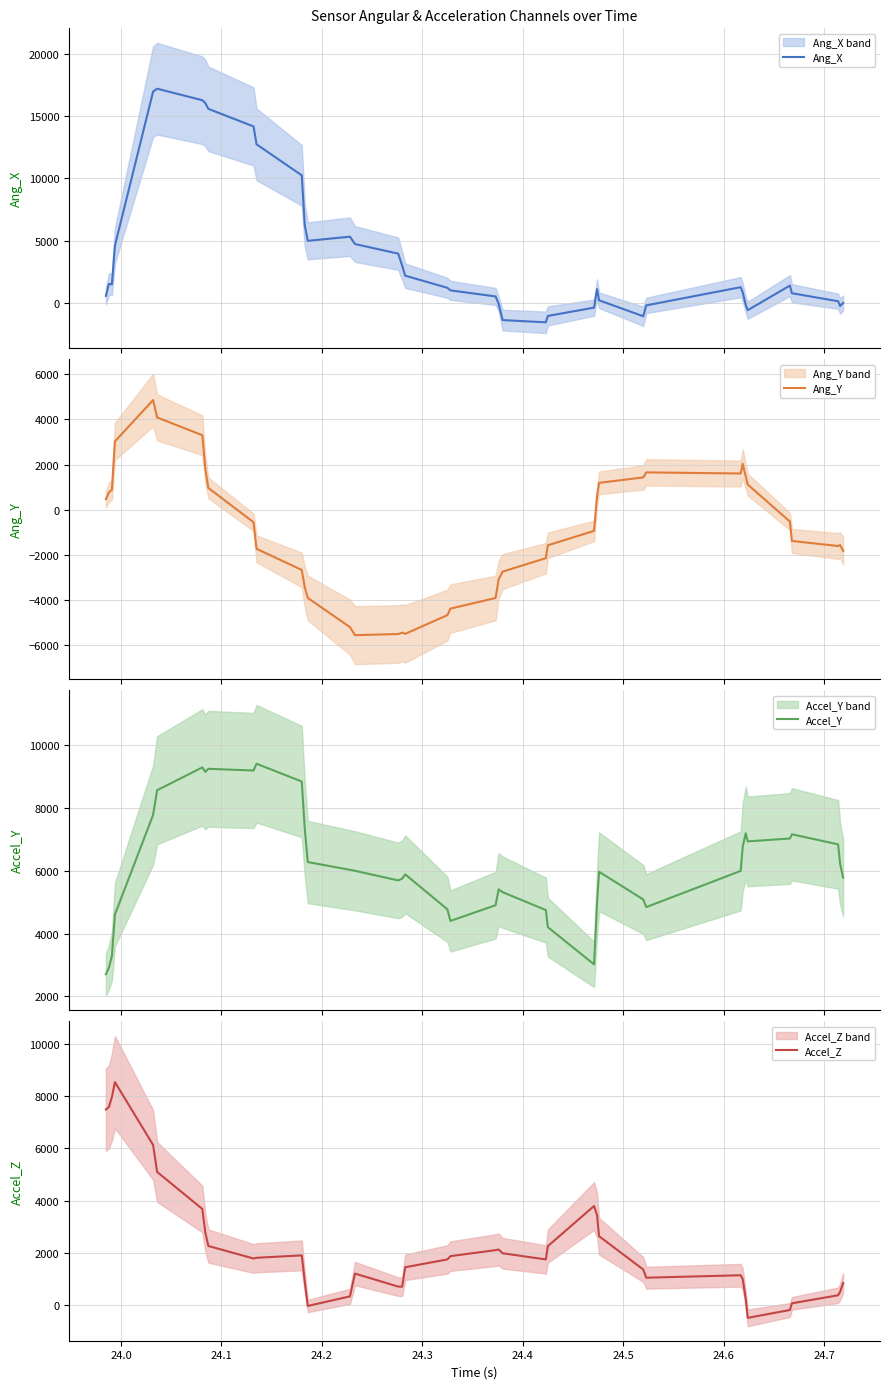

Reading right to left, what are all the values shown in this chart?

Ang_X: 22	-234	150	791	1405	-567	-131	867	1277	-182	-1053	227	1123	-362	-1028	-1540	-1361	-55	535	1021	1226	2199	2993	3966	4734	5323	4991	6246	10240	12725	14159	15567	16028	16259	17181	16950	4606	1508	1533	586
Ang_Y: -1817	-1561	-1602	-1378	-519	1117	1481	2035	1605	1655	1432	1192	597	-932	-1569	-2139	-2734	-3081	-3900	-4371	-4660	-5487	-5437	-5495	-5544	-5189	-3900	-3429	-2660	-1726	-552	968	1804	3299	4085	4854	3027	886	770	465
Accel_Y: 5783	6219	6842	7163	7029	6937	7197	6760	5996	4843	5085	5969	4970	3017	4202	4748	5318	5407	4902	4402	4771	5886	5750	5693	5999	6030	6278	7342	8846	9412	9197	9251	9152	9296	8568	7780	4606	3281	2915	2702
Accel_Z: 834	504	370	60	-196	-497	237	989	1137	1043	1356	2635	3438	3791	2253	1743	1980	2124	2100	1870	1744	1444	698	702	1201	327	-40	890	1899	1807	1779	2259	2773	3678	5098	6133	8542	7973	7589	7492